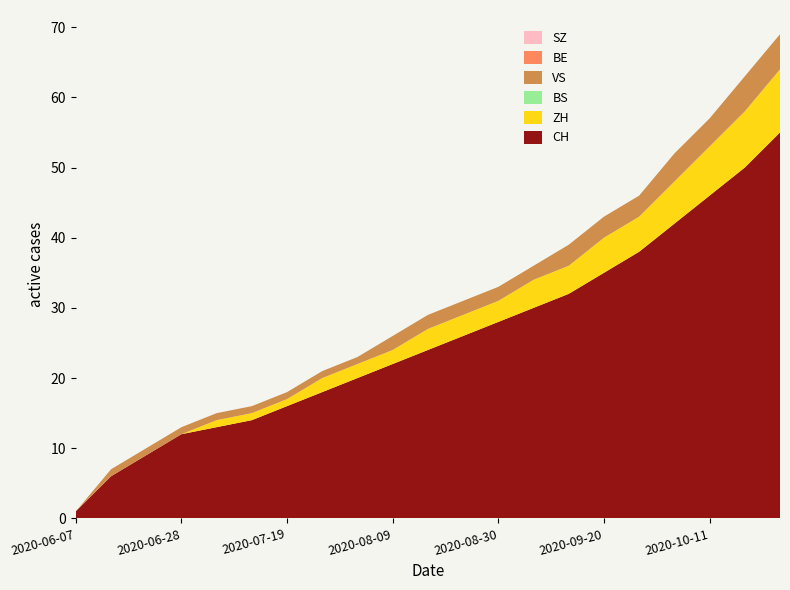

Reading left to right, extract all data points from this chart.

CH: 2020-06-07=1	2020-06-14=6	2020-06-21=9	2020-06-28=12	2020-07-05=13	2020-07-12=14	2020-07-19=16	2020-07-26=18	2020-08-02=20	2020-08-09=22	2020-08-16=24	2020-08-23=26	2020-08-30=28	2020-09-06=30	2020-09-13=32	2020-09-20=35	2020-09-27=38	2020-10-04=42	2020-10-11=46	2020-10-18=50	2020-10-25=55
ZH: 2020-06-07=0	2020-06-14=0	2020-06-21=0	2020-06-28=0	2020-07-05=1	2020-07-12=1	2020-07-19=1	2020-07-26=2	2020-08-02=2	2020-08-09=2	2020-08-16=3	2020-08-23=3	2020-08-30=3	2020-09-06=4	2020-09-13=4	2020-09-20=5	2020-09-27=5	2020-10-04=6	2020-10-11=7	2020-10-18=8	2020-10-25=9
BS: 2020-06-07=0	2020-06-14=0	2020-06-21=0	2020-06-28=0	2020-07-05=0	2020-07-12=0	2020-07-19=0	2020-07-26=0	2020-08-02=0	2020-08-09=0	2020-08-16=0	2020-08-23=0	2020-08-30=0	2020-09-06=0	2020-09-13=0	2020-09-20=0	2020-09-27=0	2020-10-04=0	2020-10-11=0	2020-10-18=0	2020-10-25=0
VS: 2020-06-07=0	2020-06-14=1	2020-06-21=1	2020-06-28=1	2020-07-05=1	2020-07-12=1	2020-07-19=1	2020-07-26=1	2020-08-02=1	2020-08-09=2	2020-08-16=2	2020-08-23=2	2020-08-30=2	2020-09-06=2	2020-09-13=3	2020-09-20=3	2020-09-27=3	2020-10-04=4	2020-10-11=4	2020-10-18=5	2020-10-25=5
BE: 2020-06-07=0	2020-06-14=0	2020-06-21=0	2020-06-28=0	2020-07-05=0	2020-07-12=0	2020-07-19=0	2020-07-26=0	2020-08-02=0	2020-08-09=0	2020-08-16=0	2020-08-23=0	2020-08-30=0	2020-09-06=0	2020-09-13=0	2020-09-20=0	2020-09-27=0	2020-10-04=0	2020-10-11=0	2020-10-18=0	2020-10-25=0
SZ: 2020-06-07=0	2020-06-14=0	2020-06-21=0	2020-06-28=0	2020-07-05=0	2020-07-12=0	2020-07-19=0	2020-07-26=0	2020-08-02=0	2020-08-09=0	2020-08-16=0	2020-08-23=0	2020-08-30=0	2020-09-06=0	2020-09-13=0	2020-09-20=0	2020-09-27=0	2020-10-04=0	2020-10-11=0	2020-10-18=0	2020-10-25=0